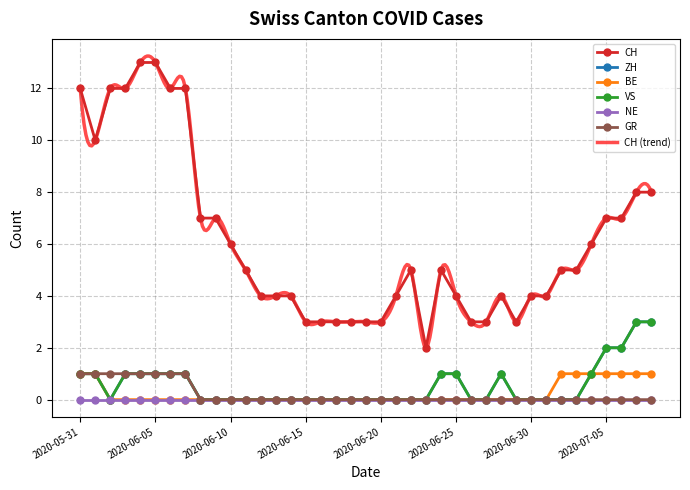

What is the difference between the maximum and minimum values in the CH series?

11